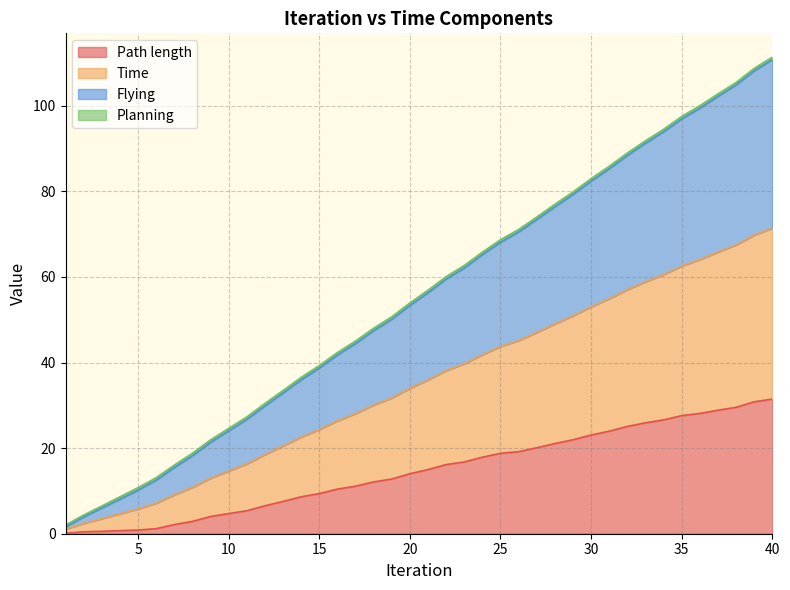

What is the highest value of the Path length series?

31.5